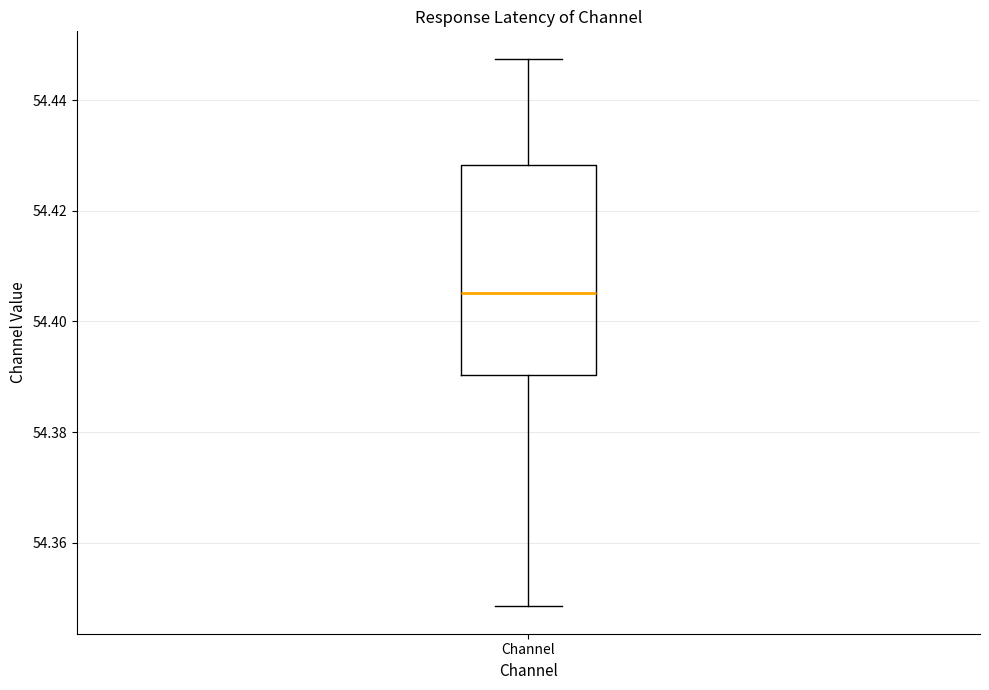

Read this box plot against the y-axis: the position of the median line, the range covered by the box, and the ends of both whiskers. The values are not printed on the chart, so give them approximately, as read against the axis.

median 54.406, box 54.390 to 54.428, whiskers 54.348 to 54.448